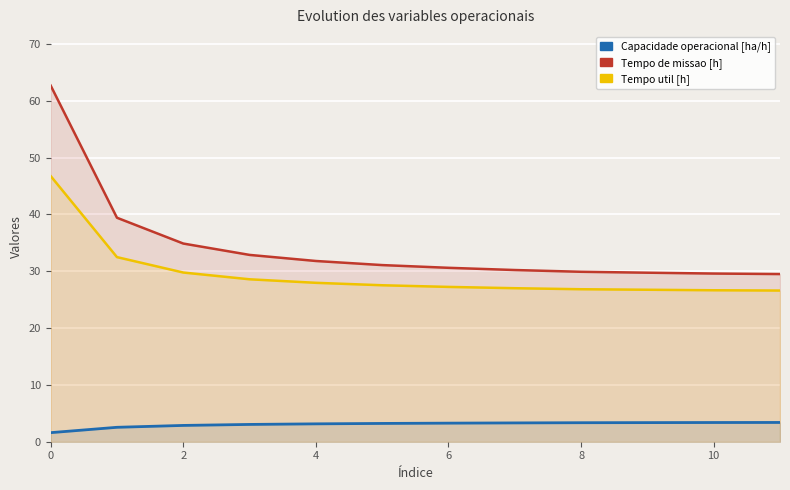

True or false: Tempo de missao [h] and Tempo util [h] intersect in this chart.

False